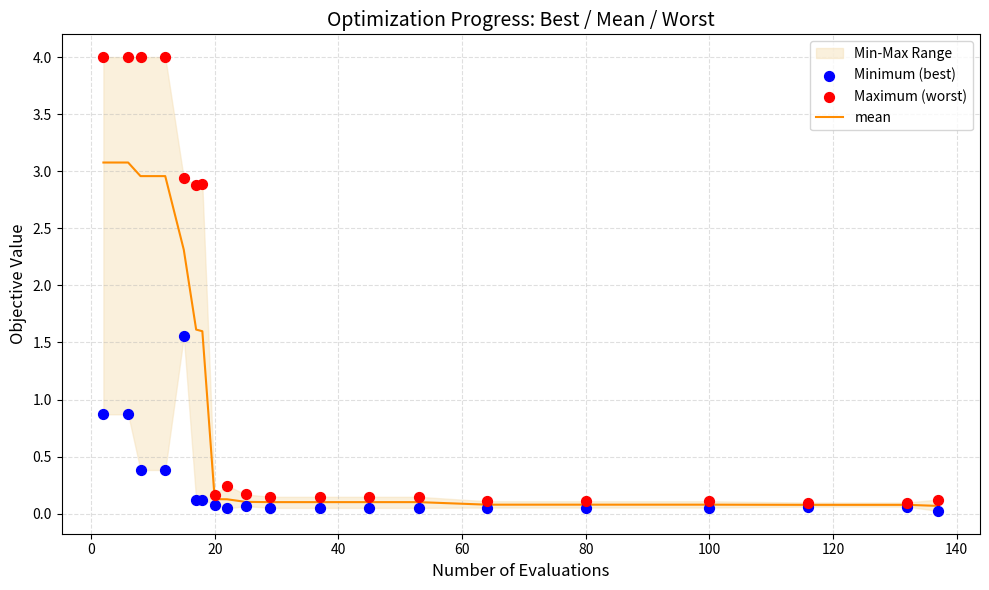

Which series has the largest Y range (max minus min)?

Maximum (worst)